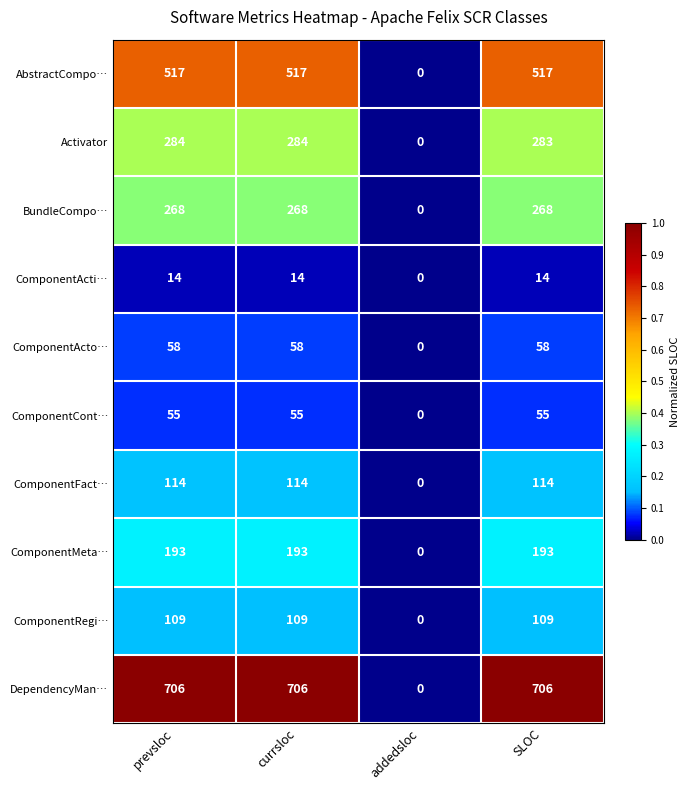

How many distinct data groups are displayed?

10